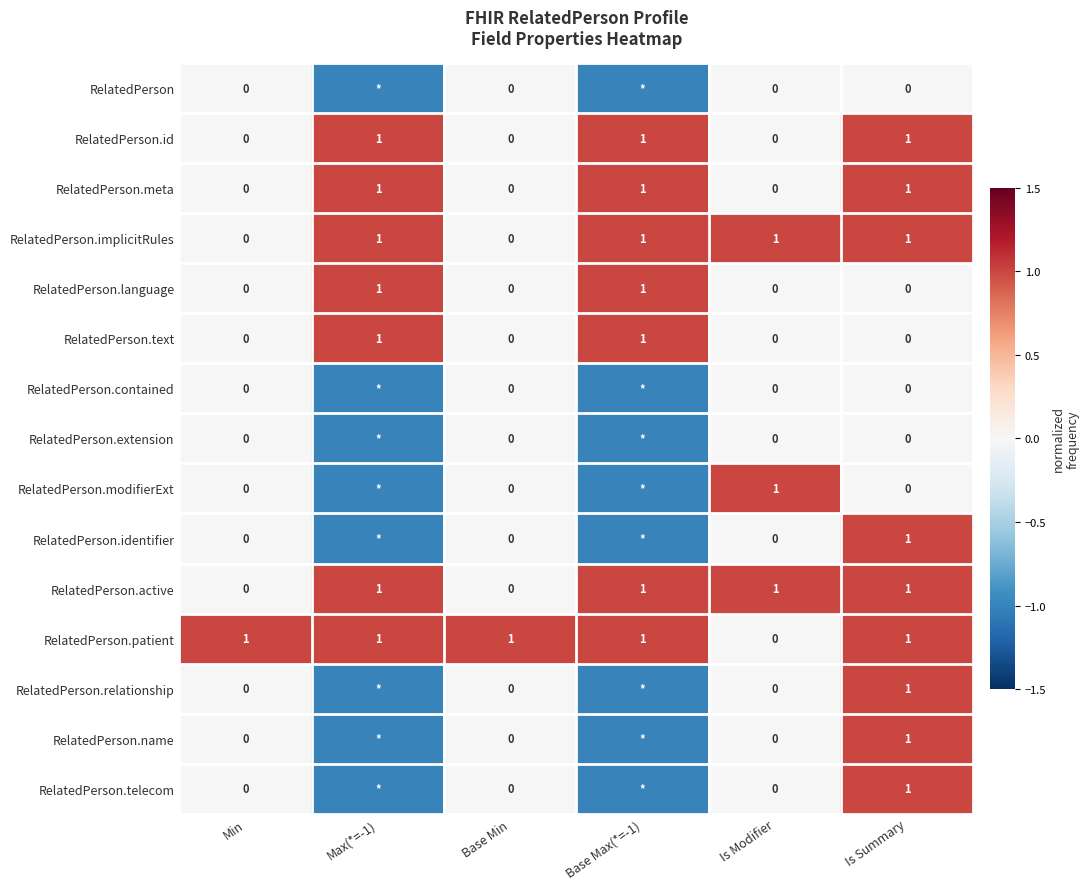

The value of RelatedPerson.name at Is Summary is 1. True or false?

True